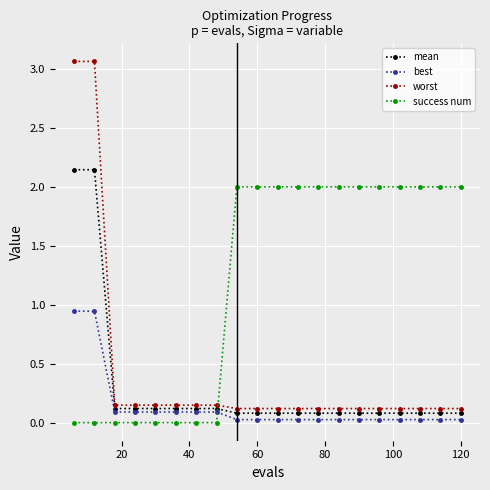

True or false: worst and best intersect in this chart.

False